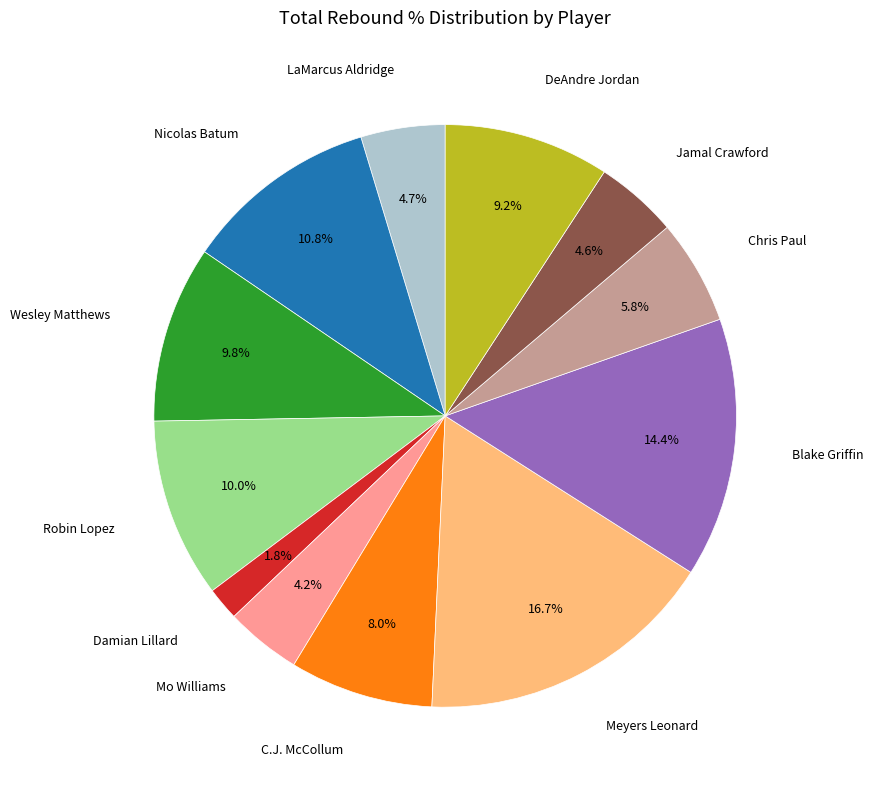

Is there a majority slice in this chart?

No